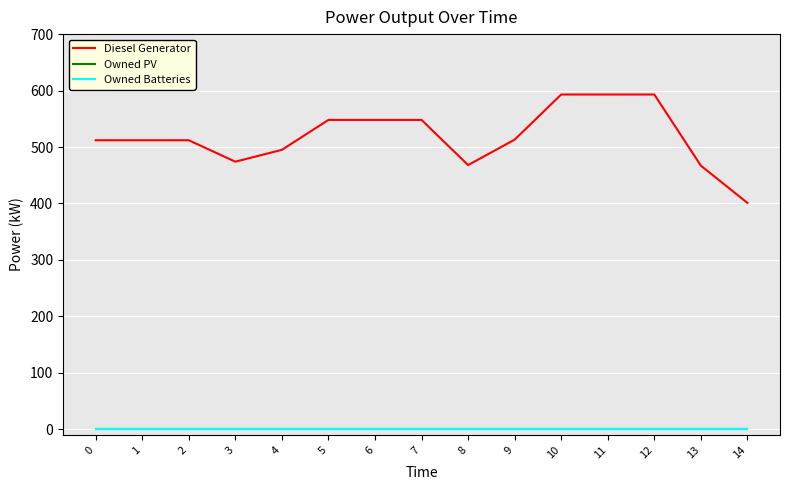

Does the chart have visible grid lines?

Yes